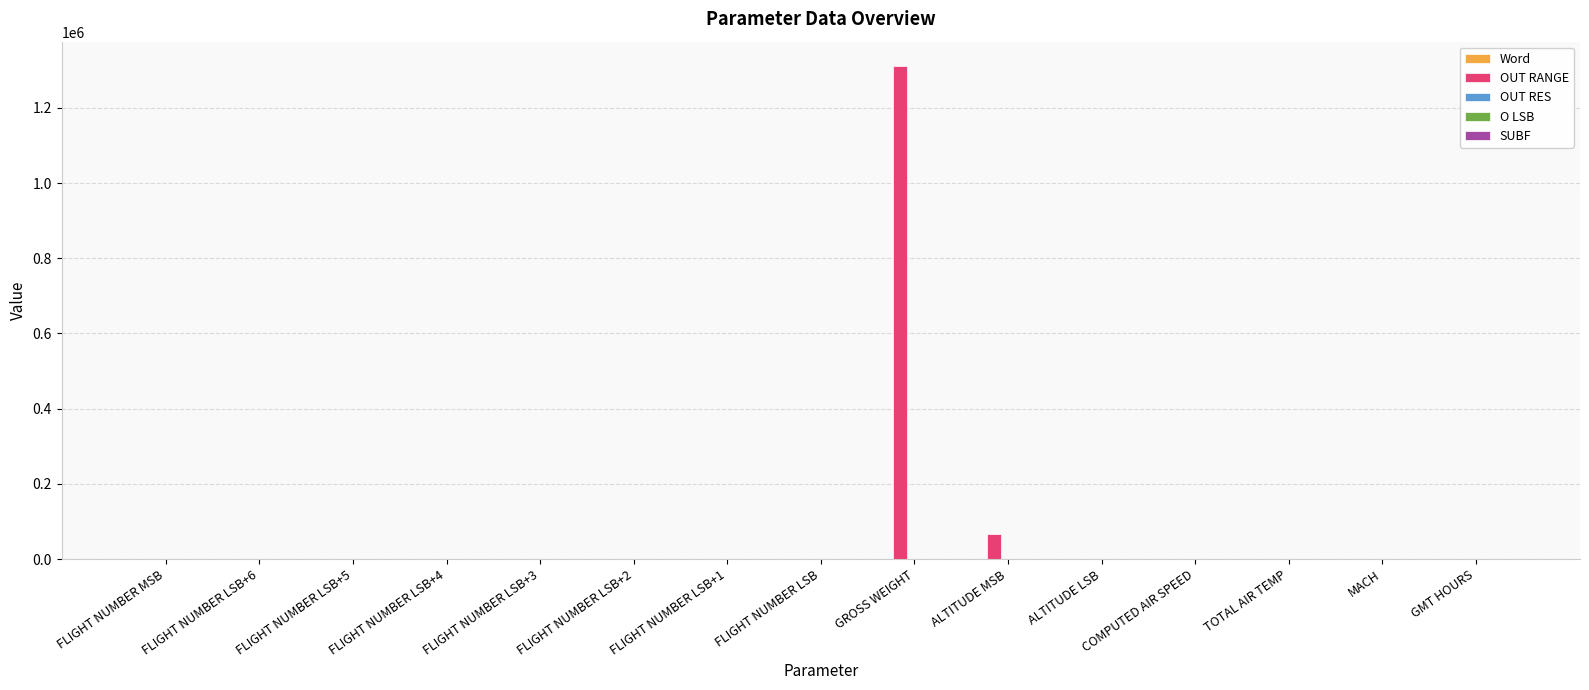

Which series has the largest total across all categories?

OUT RANGE